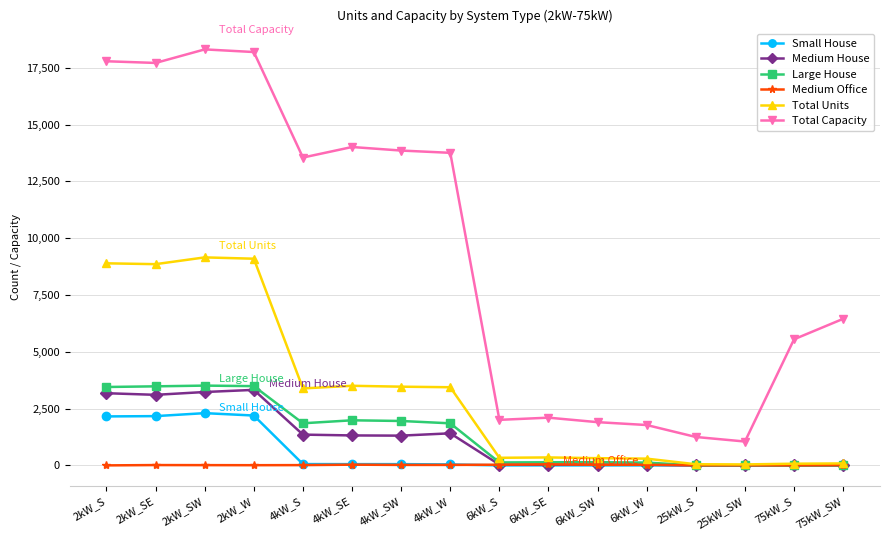

How many data points does each series have?

16